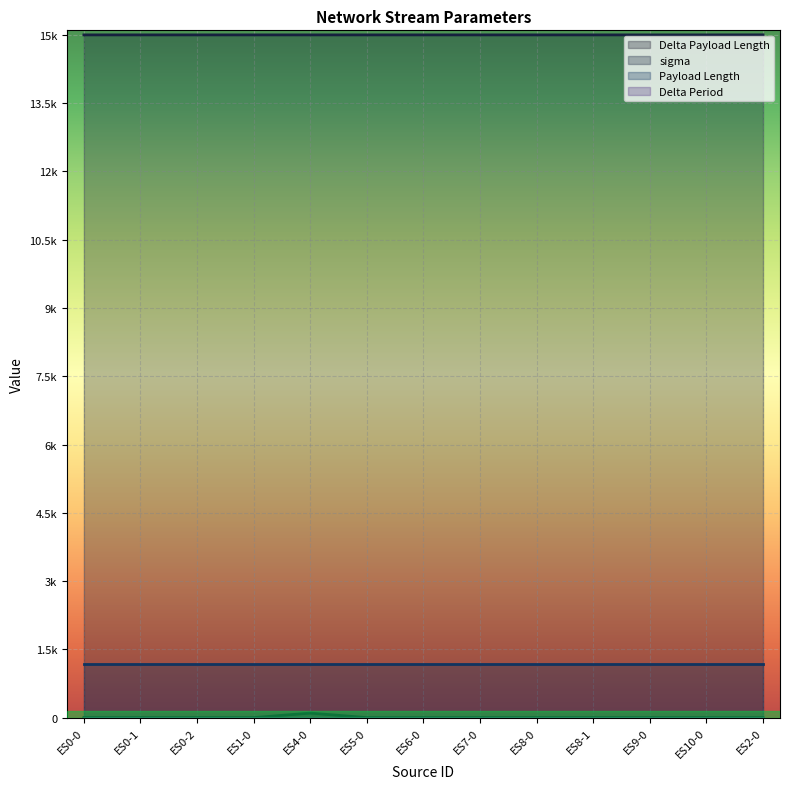

What is the sum of the sigma values at ES8-0 and ES4-0?

30000